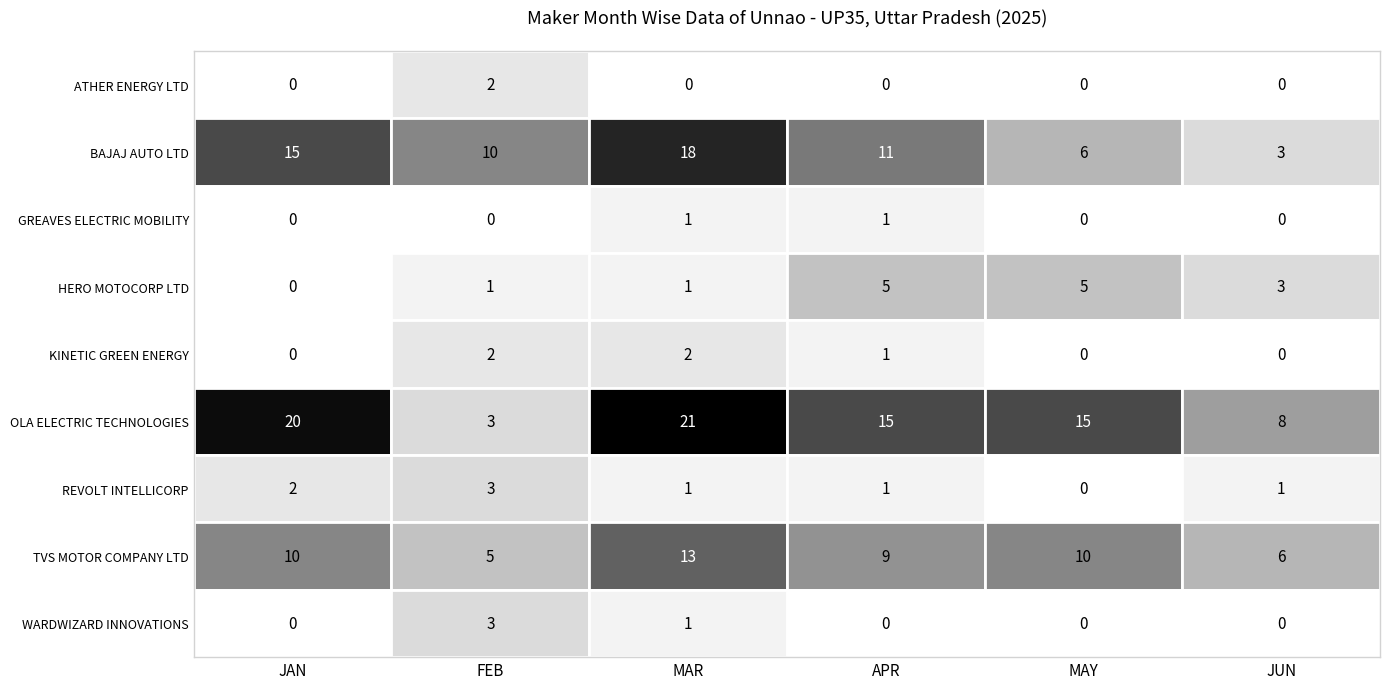

Is it true that HERO MOTOCORP LTD equals 5 at MAY?

True